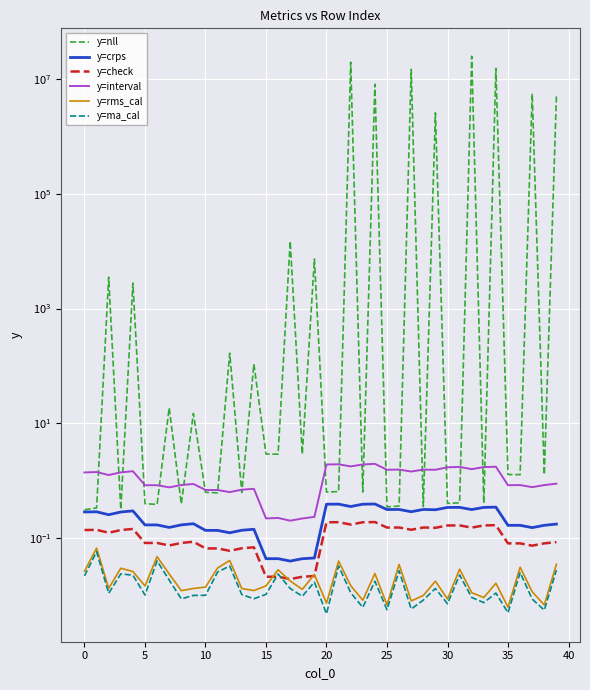

At which label does y=rms_cal reach its minimum?

35